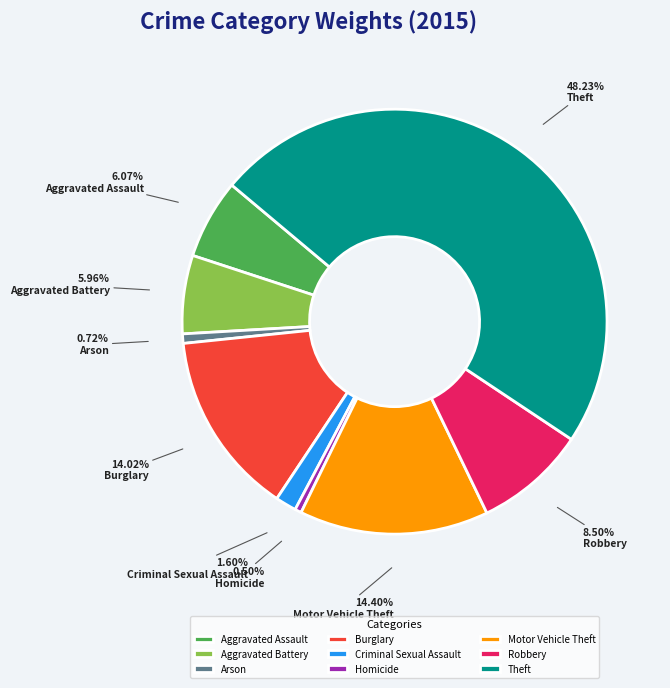

Is the sum of Arson and Burglary greater than half?

No